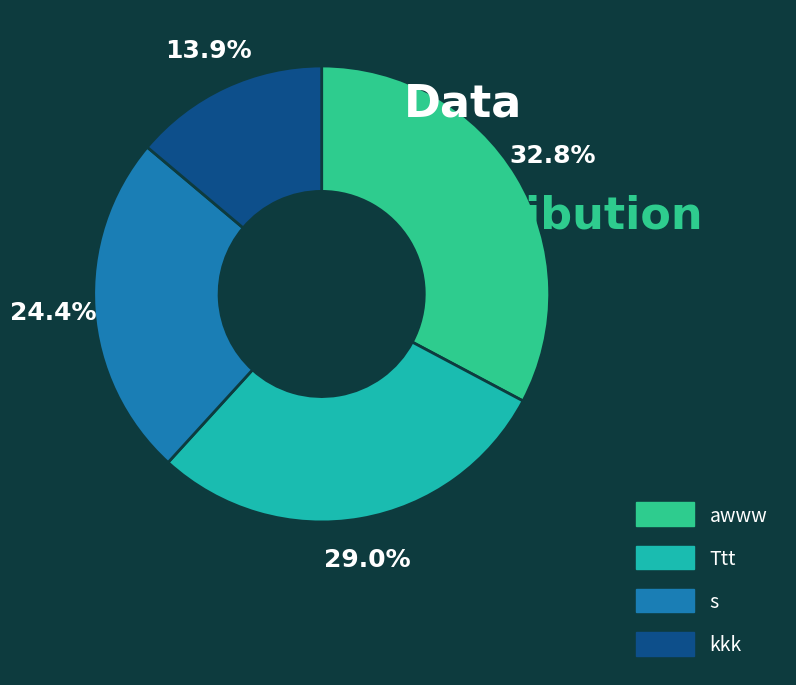

The kkk slice represents 1% of the pie. True or false?

False